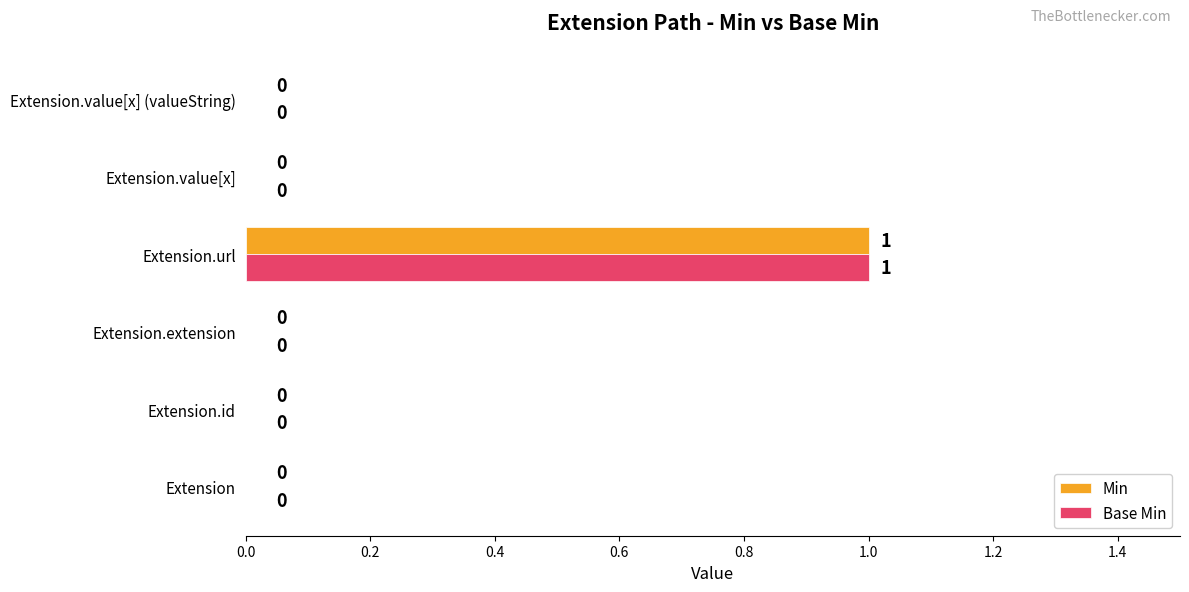

How many Base Min values are between 0 and 1?

6